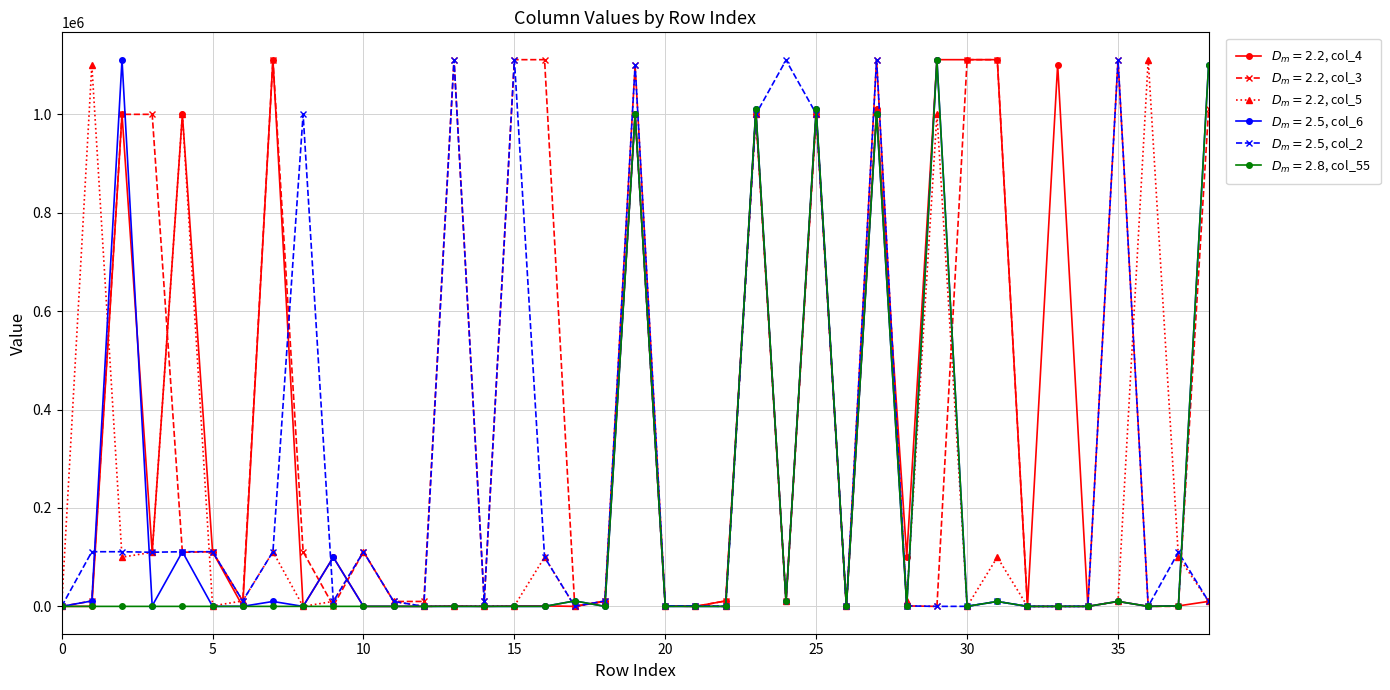

At how many categories does at least one series exceed 819491?

21